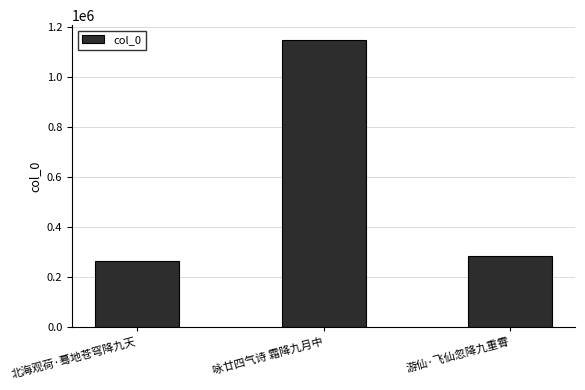

Is it true that the value at 游仙·飞仙忽降九重霄 is 495392?

False